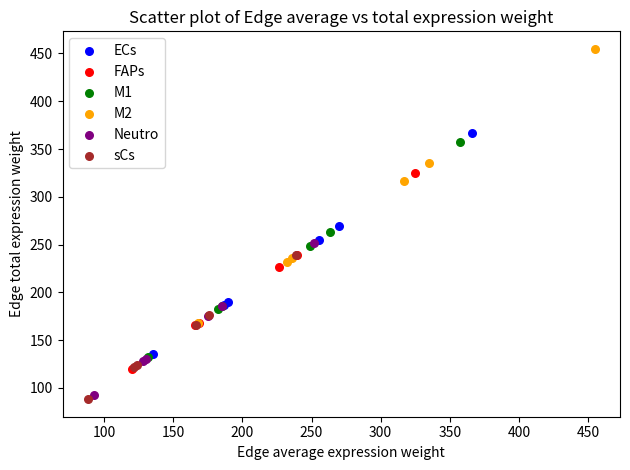

Which series has the widest spread of Y values?

M2